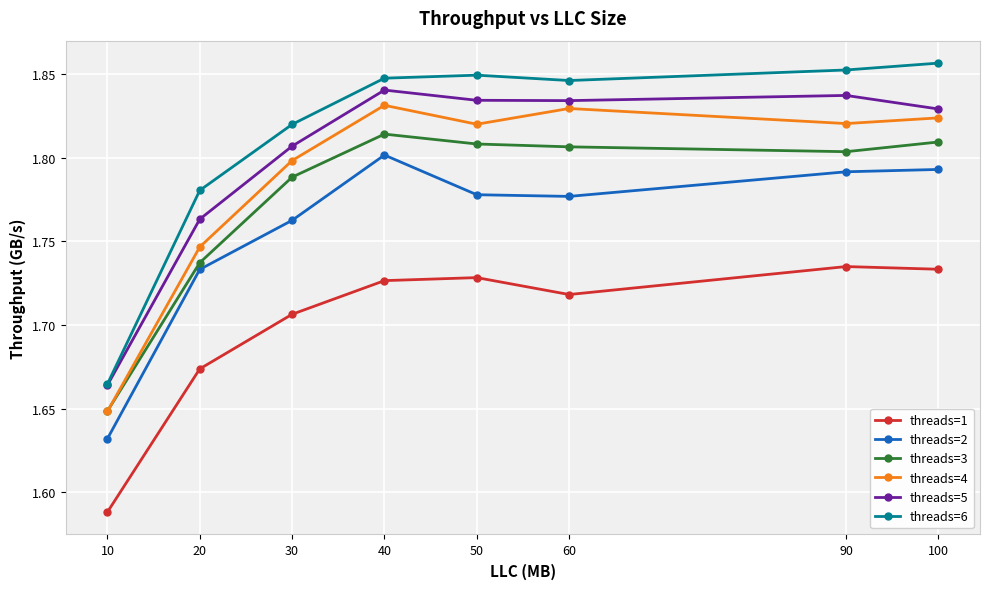

What are all the series names shown in the legend?

threads=1, threads=2, threads=3, threads=4, threads=5, threads=6